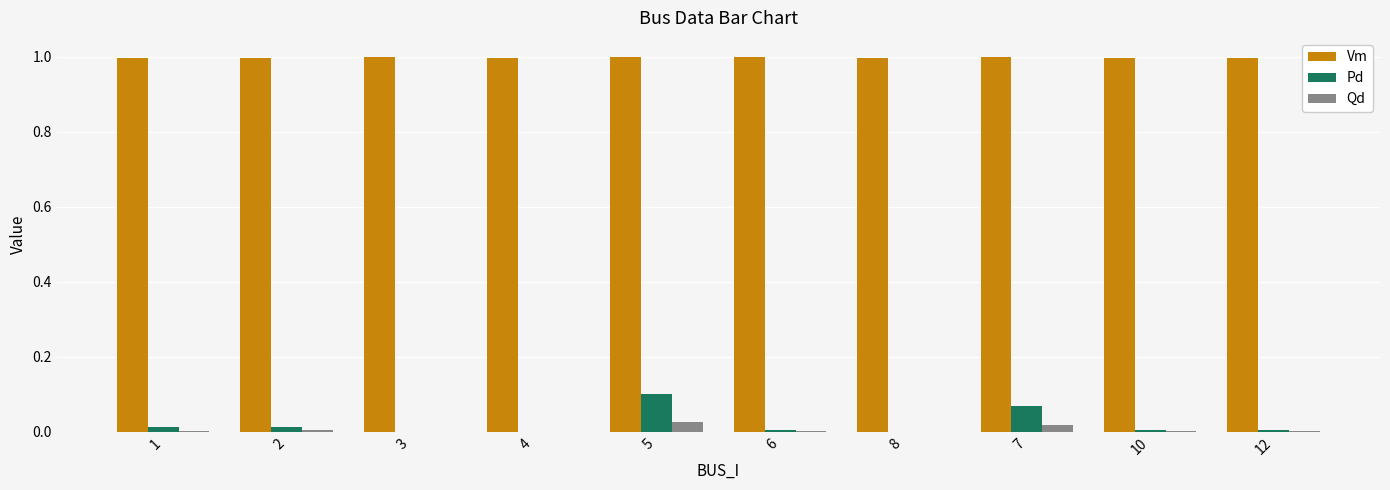

What is the sum of all Vm values?

10.0